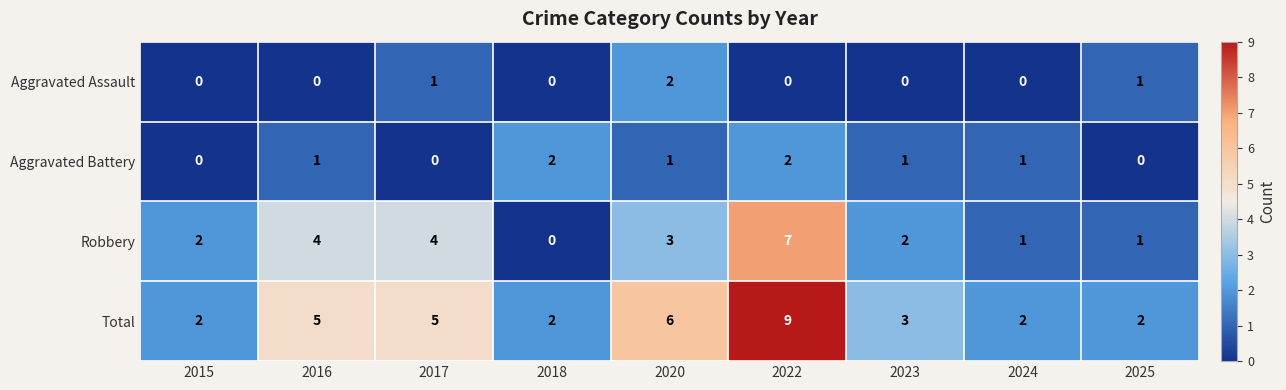

Which series changed the most between 2018 and 2023?

Robbery